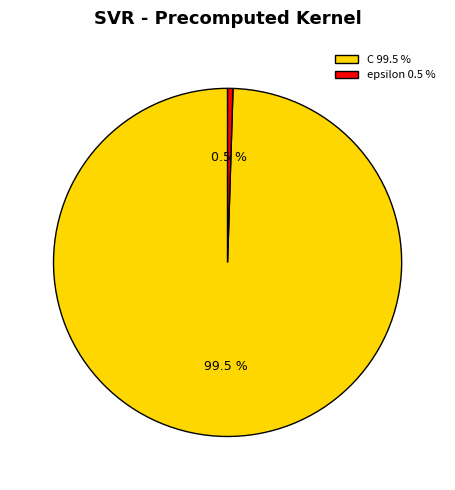

Which slice is the smallest?

epsilon